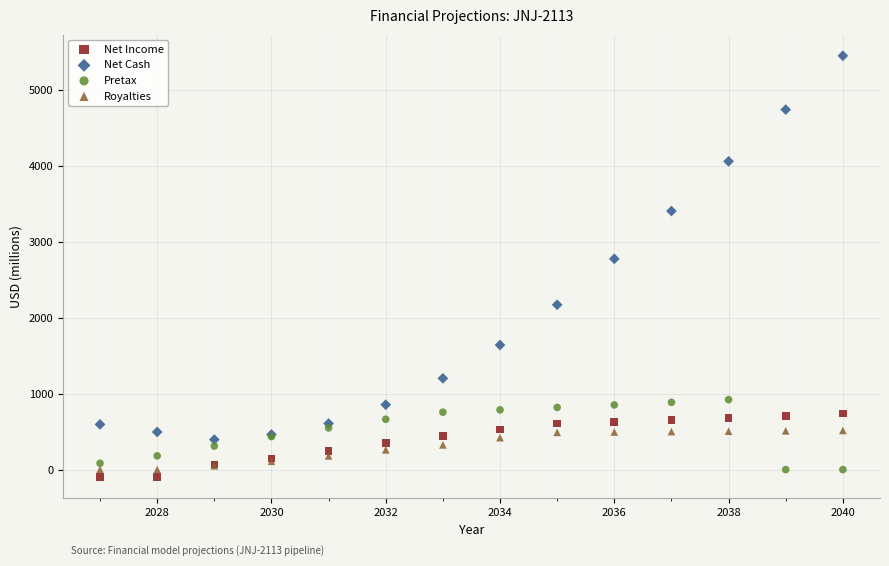

Which series has the largest Y range (max minus min)?

Net Cash